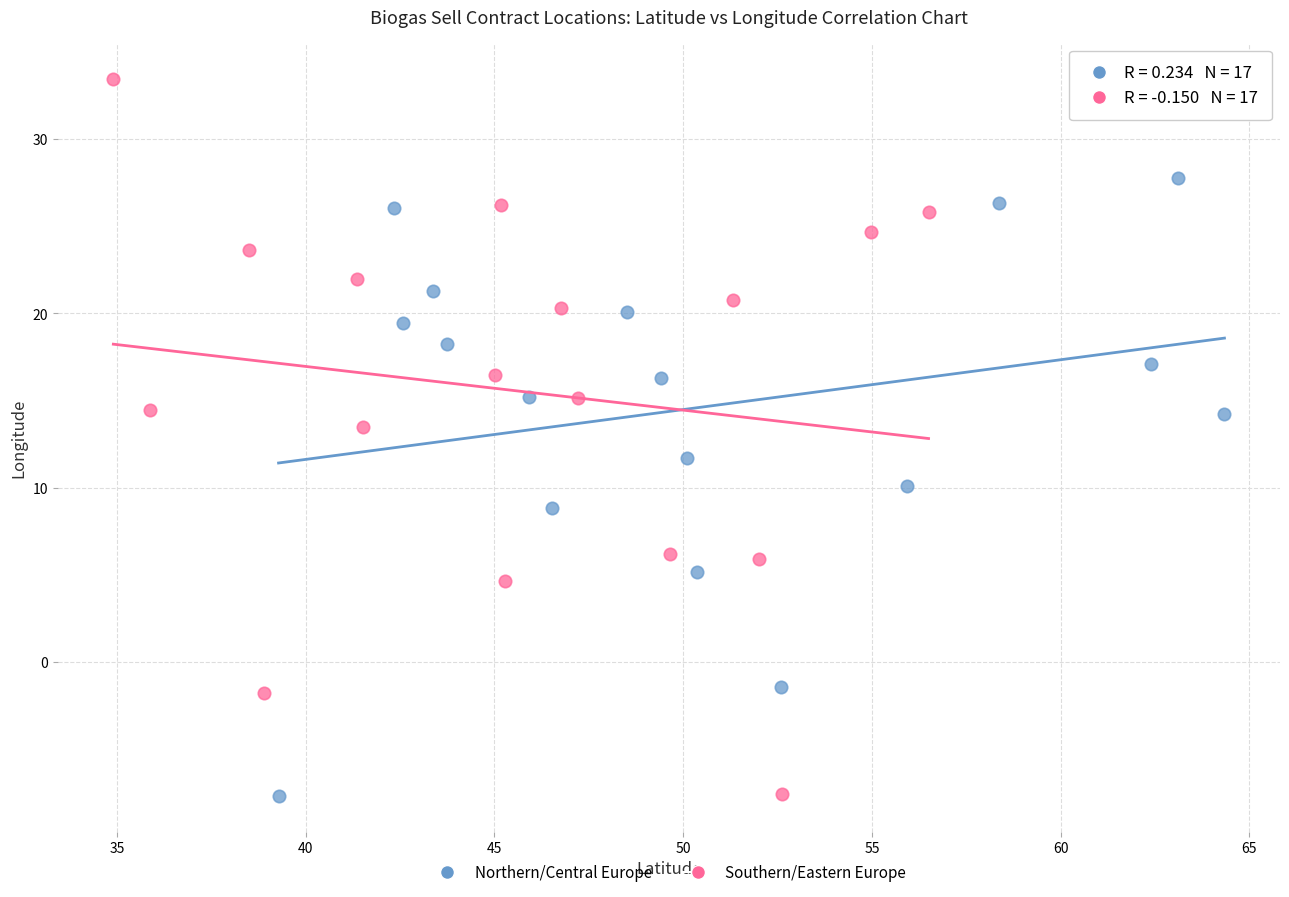

Which series contains the highest Y value?

Southern/Eastern Europe